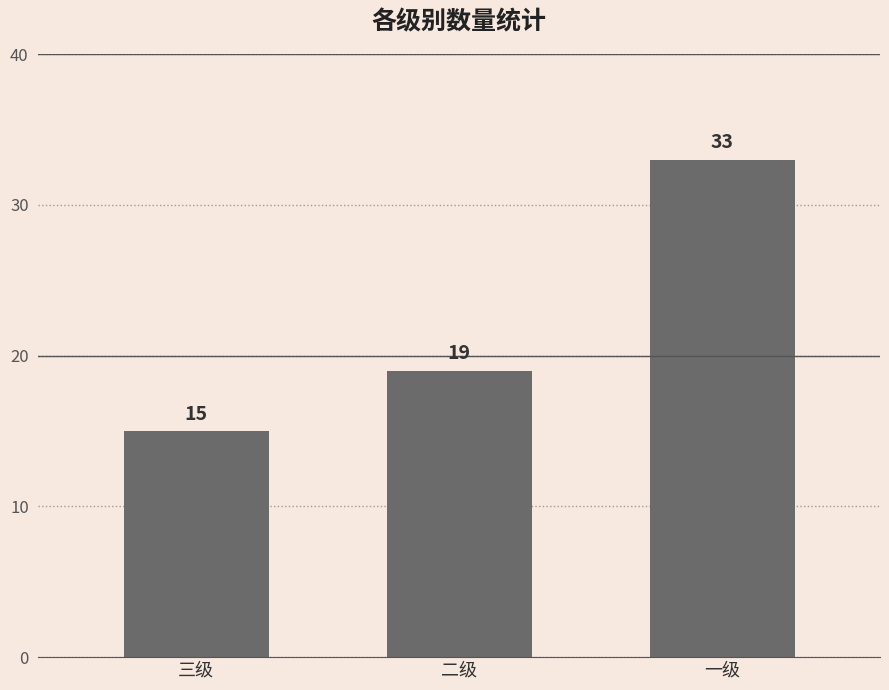

List the labels in order of value, largest first.

一级, 二级, 三级